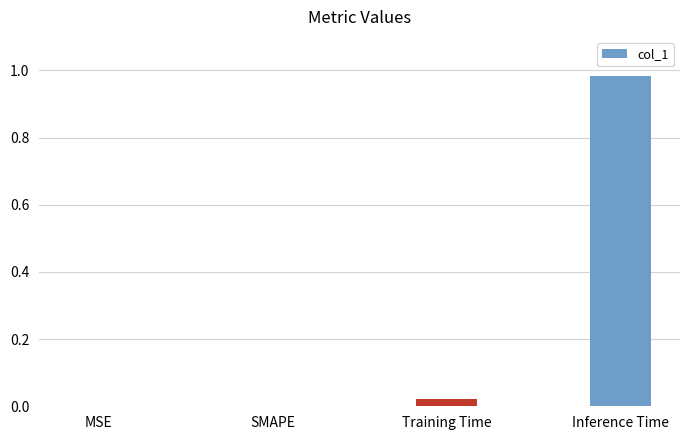

True or false: the data shows 1.6 at Inference Time.

False